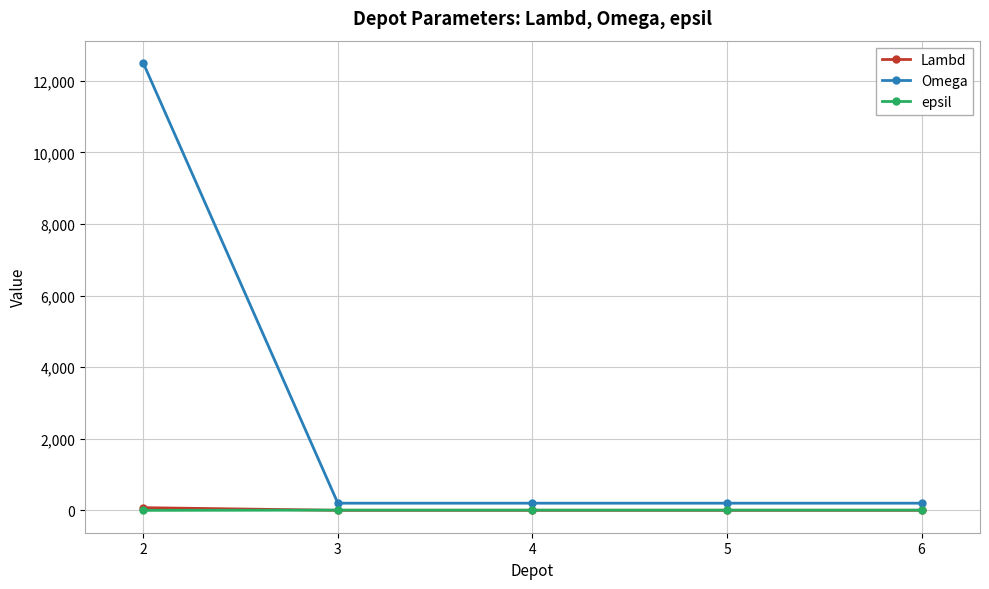

What is the maximum value shown in the chart?

12500